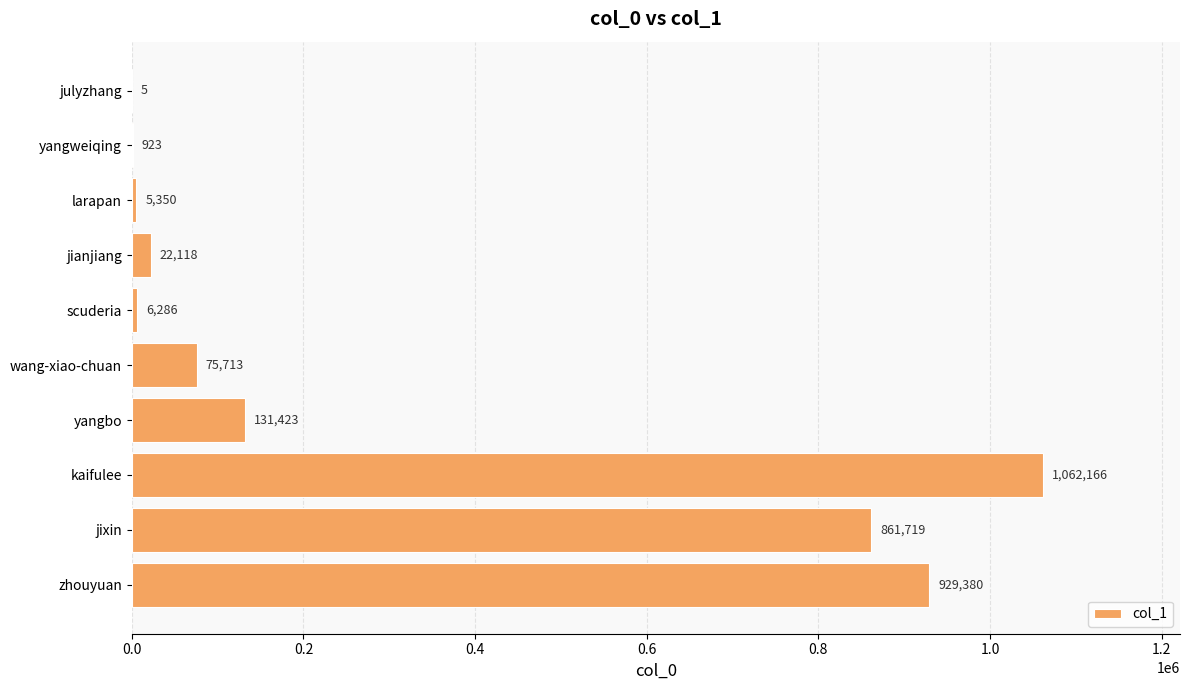

Which has a higher value, yangbo or larapan?

yangbo